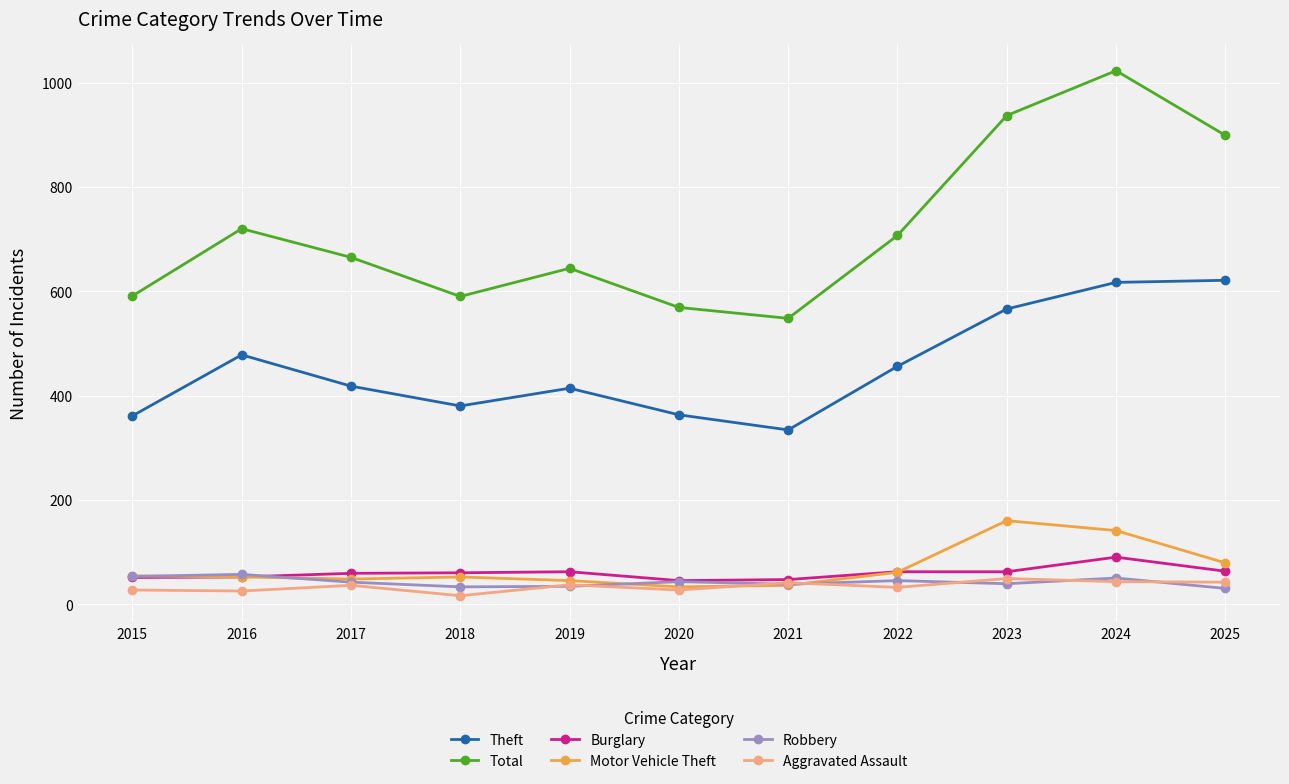

What is the highest value of the Burglary series?

90